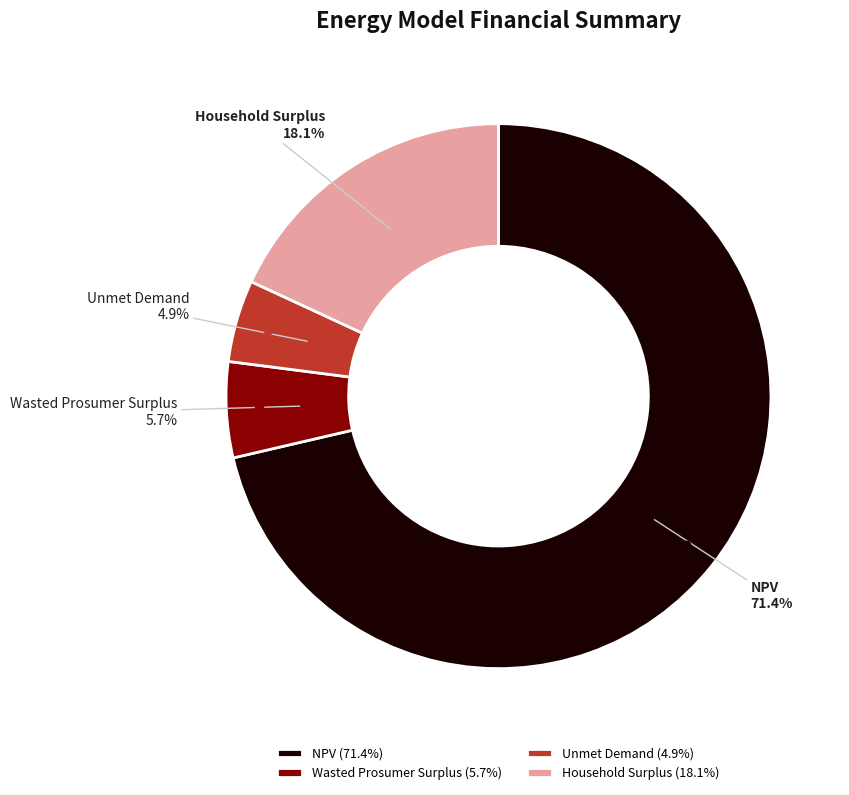

How many segments does this pie chart have?

4